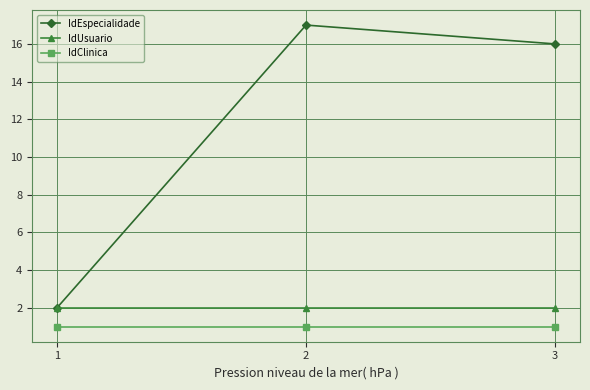

What is the difference between the IdEspecialidade values at 1 and 2?

15